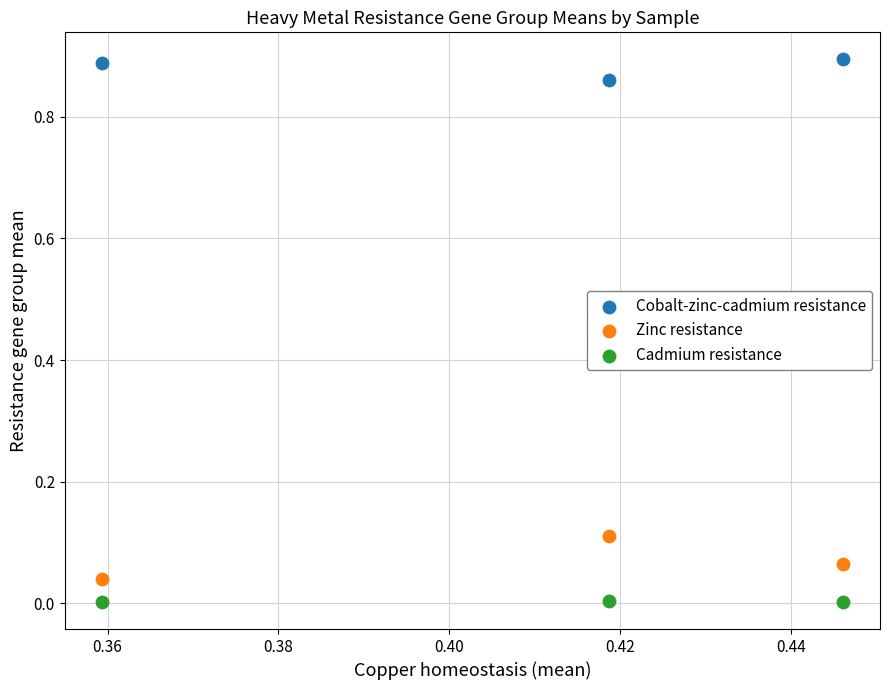

Which series reaches the minimum Y coordinate?

Cadmium resistance